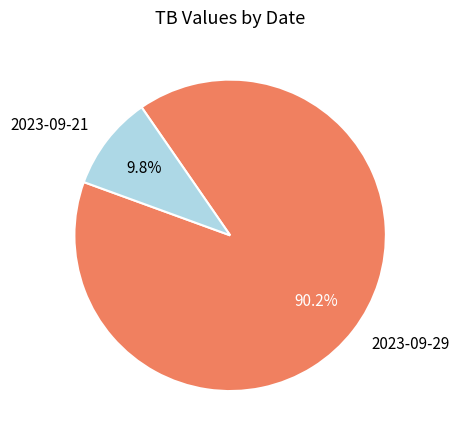

To the nearest percent, what percentage of the pie is 2023-09-29?

90%